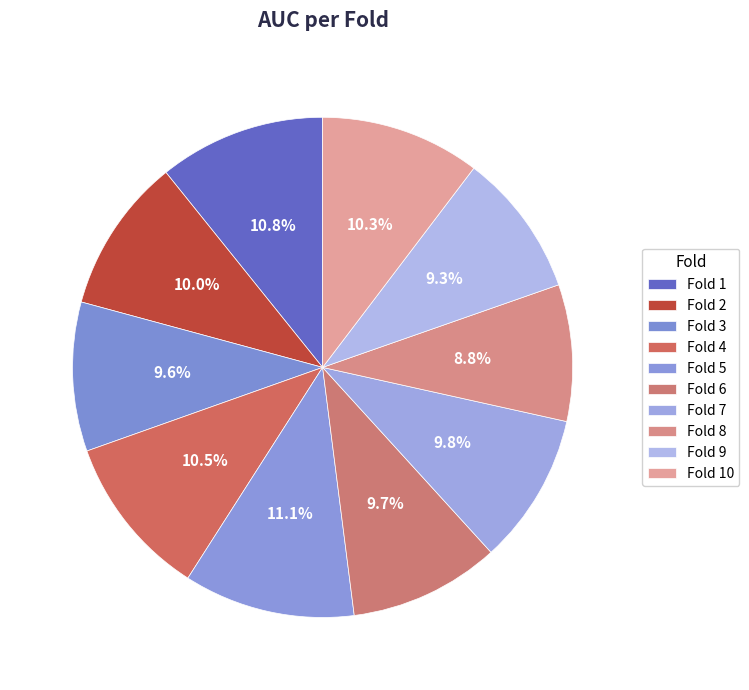

Is the sum of Fold 4 and Fold 6 greater than half?

No